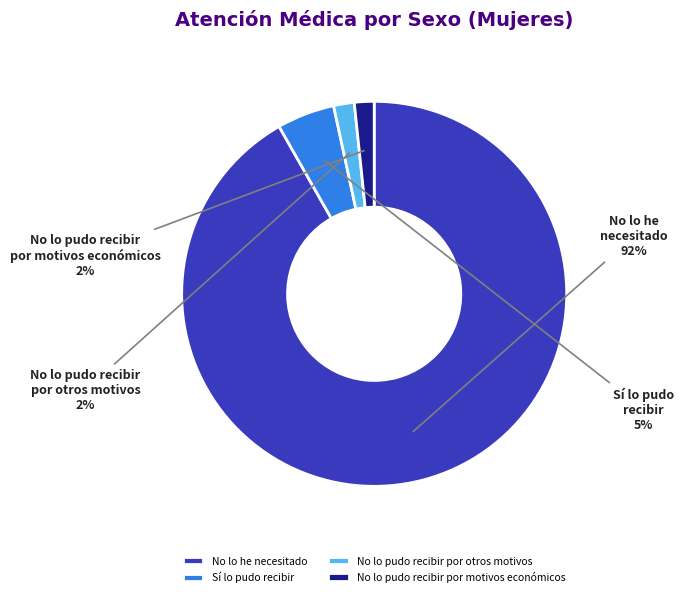

To the nearest percent, what is the average slice percentage?

25%